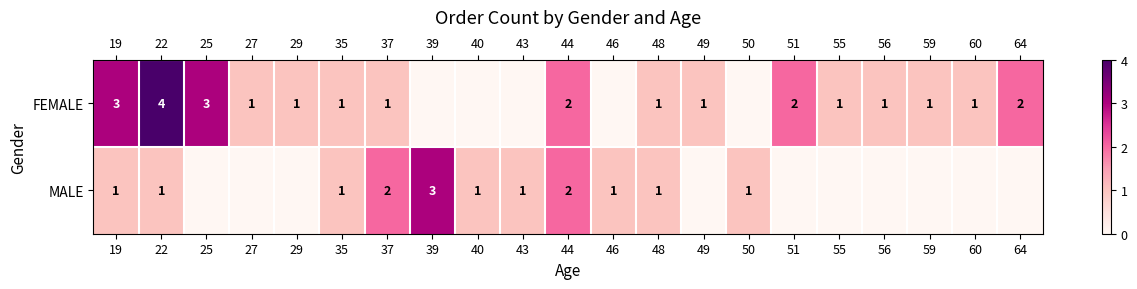

The FEMALE series shows 1 at 37. True or false?

True